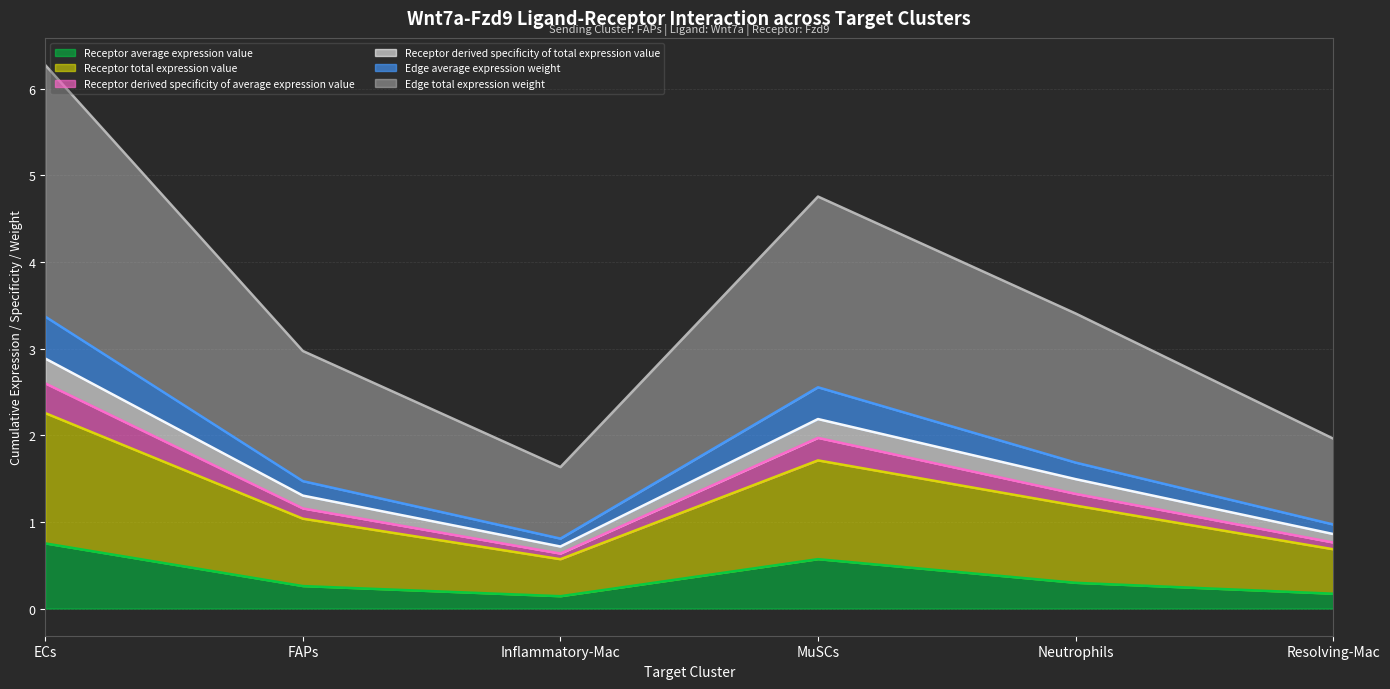

What is the value of the Receptor average expression value point at the 3rd from the left?

0.1